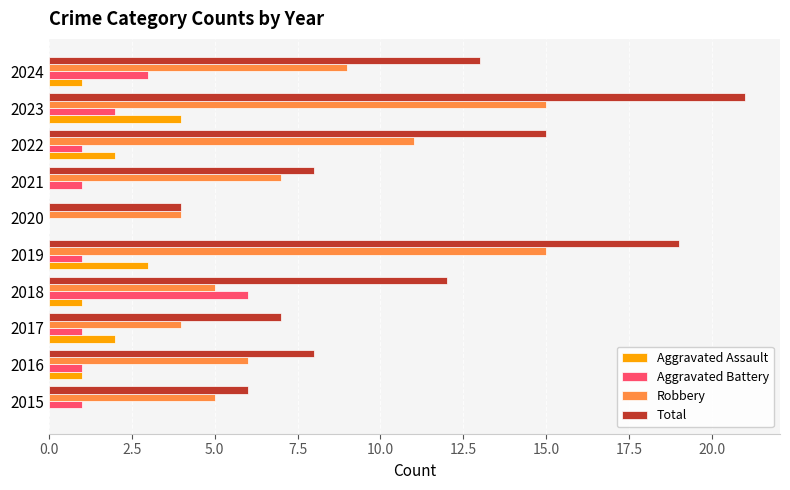

What is the approximate value of Aggravated Assault at 2019?

3